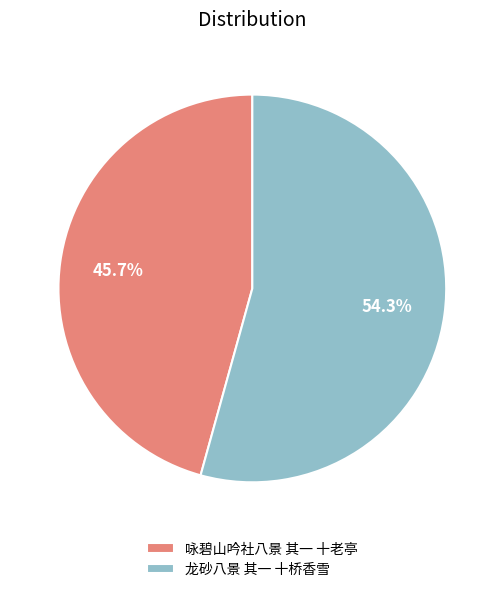

Is there a majority slice in this chart?

Yes